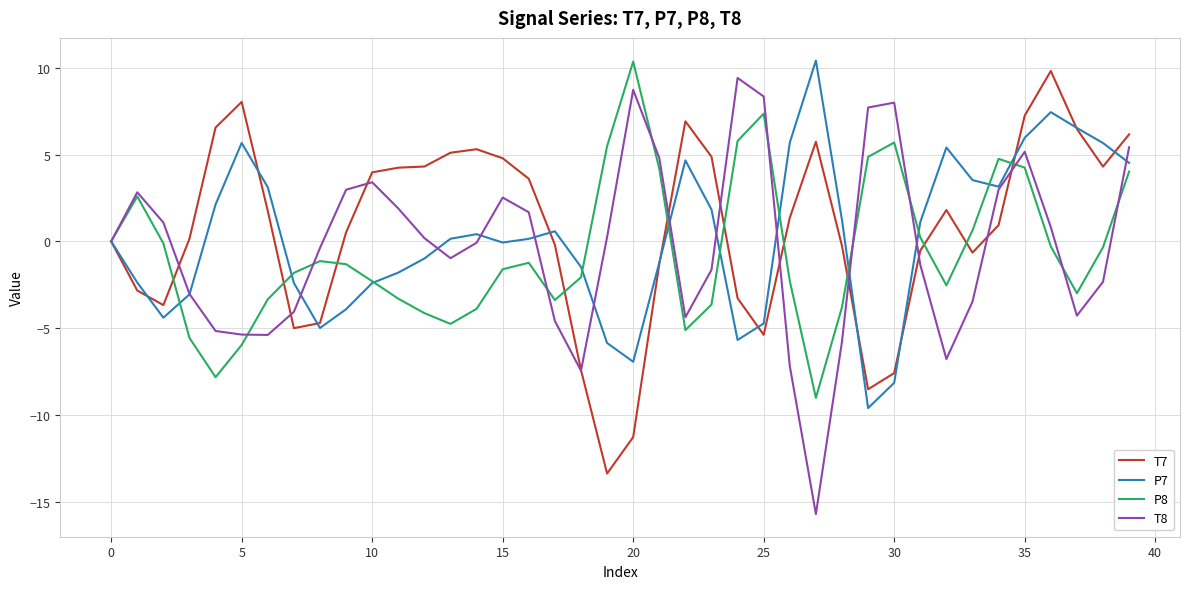

Which series has the largest range (max minus min)?

T8